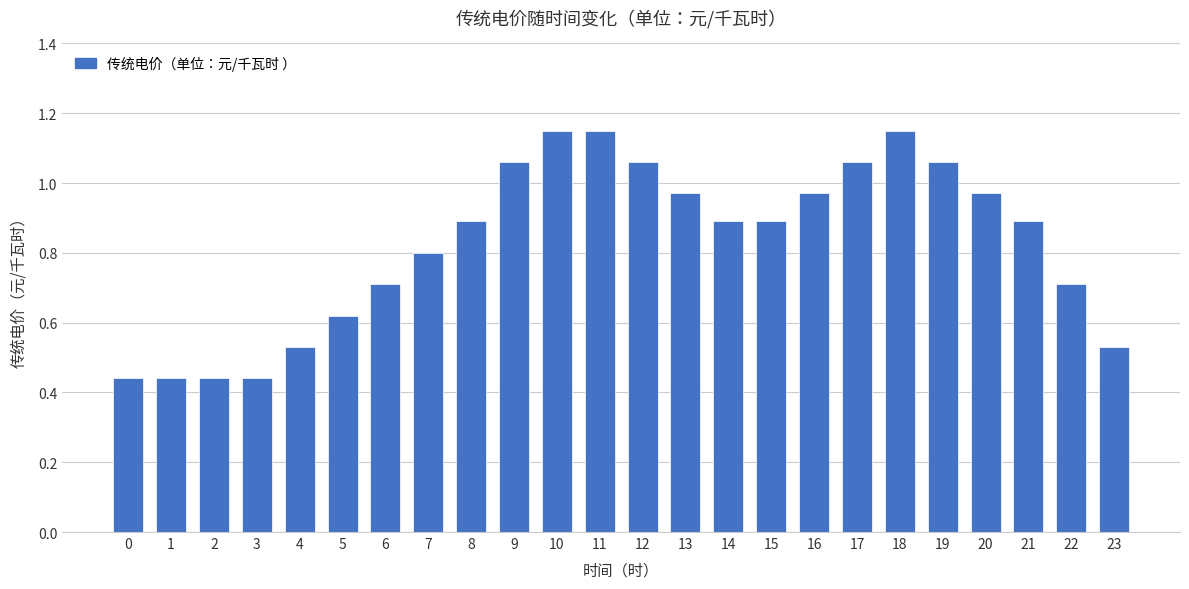

The value at 7 is 0.8. True or false?

True